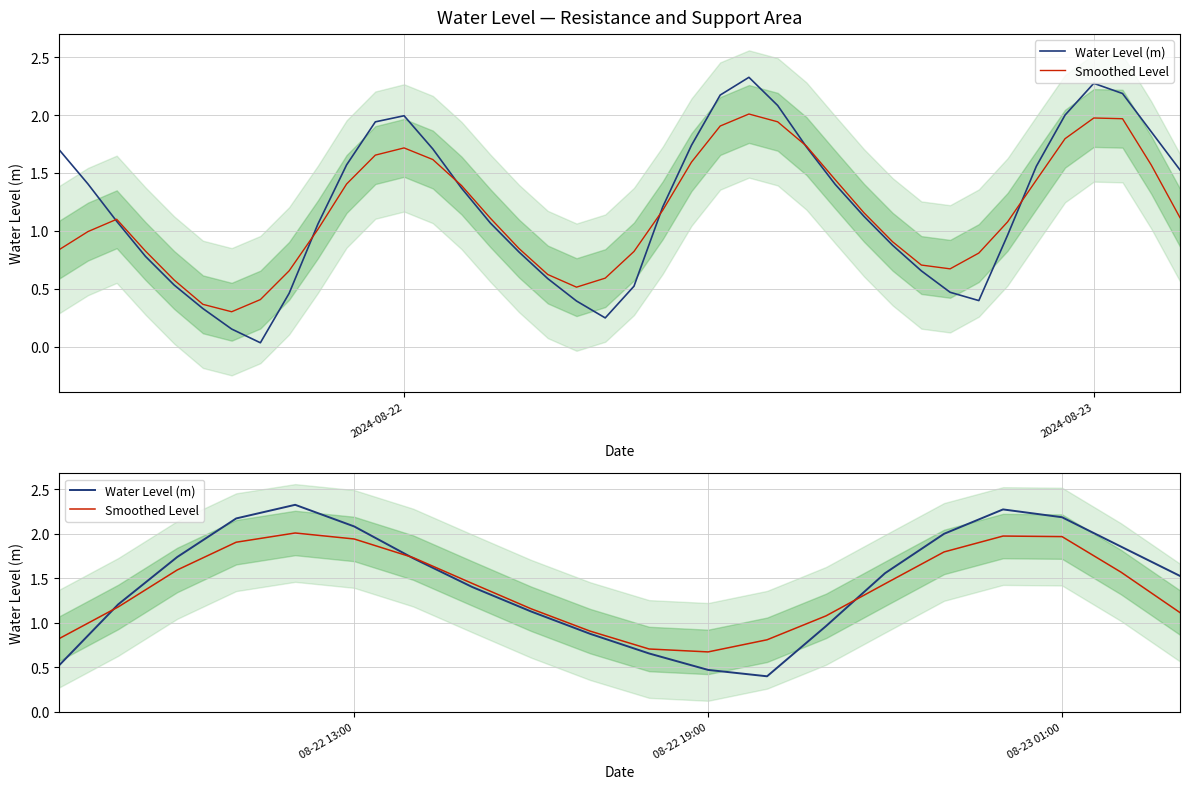

True or false: Water Level (m) has more than 0 points higher than both neighbors.

True